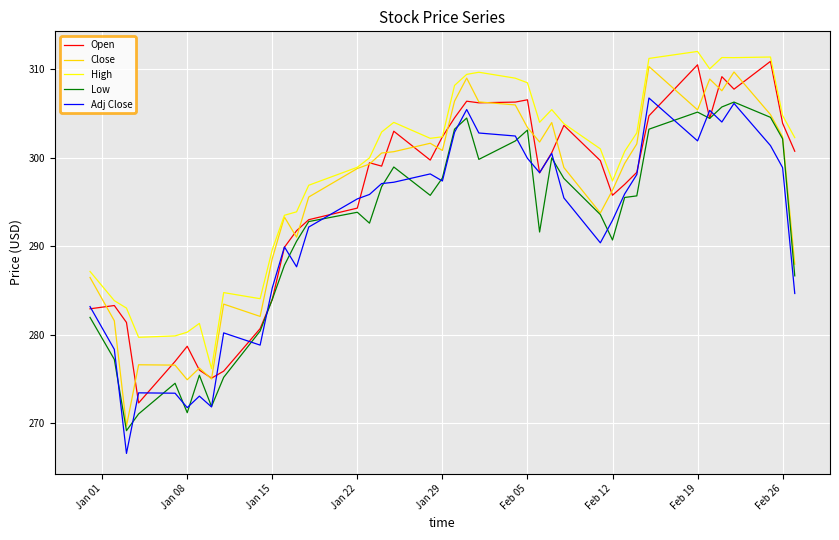

Which series has the largest range (max minus min)?

Close